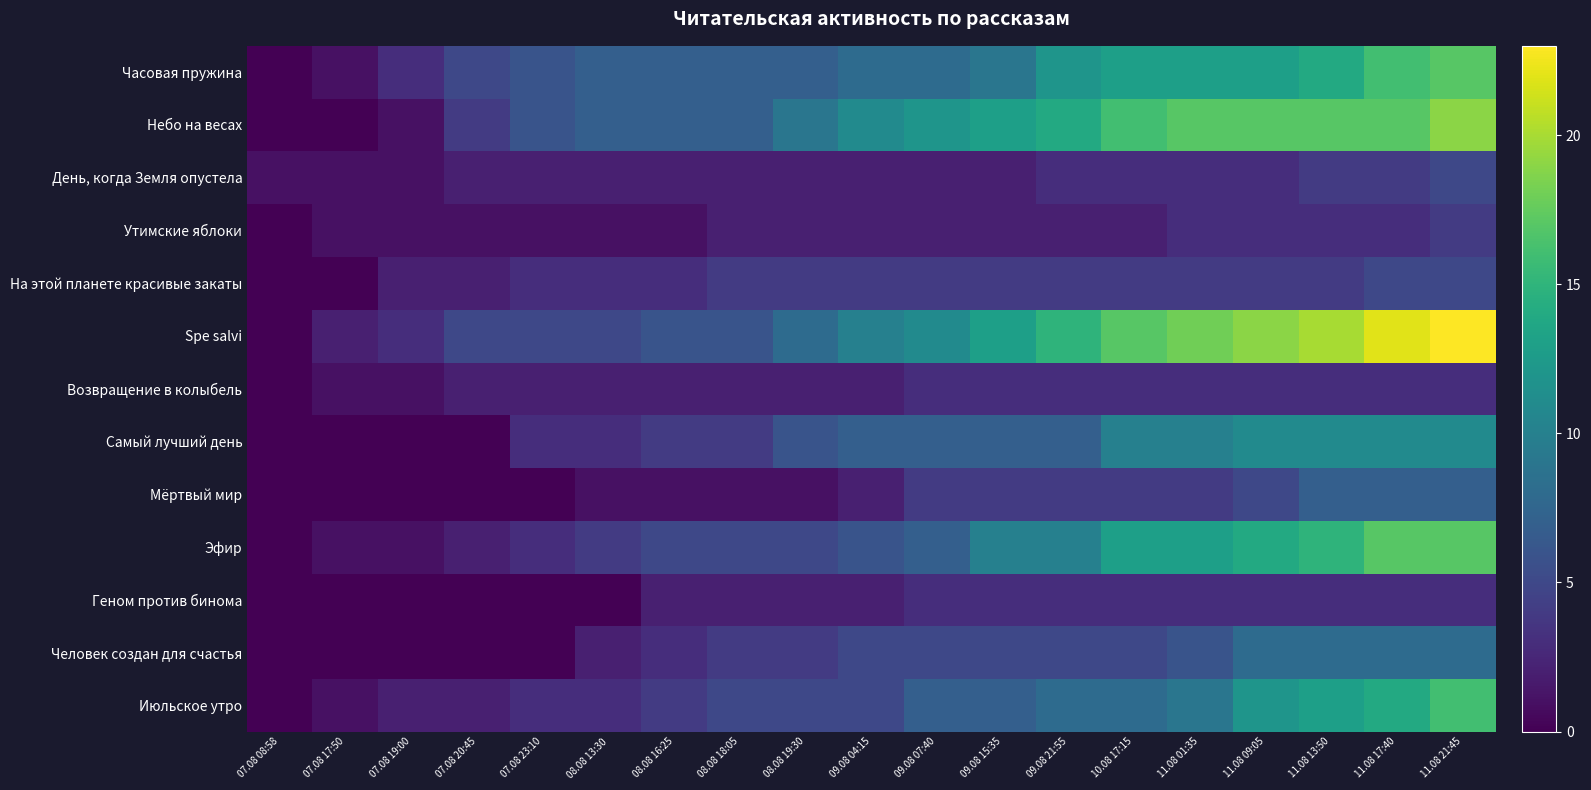

Which series has the largest total across all categories?

Spe salvi